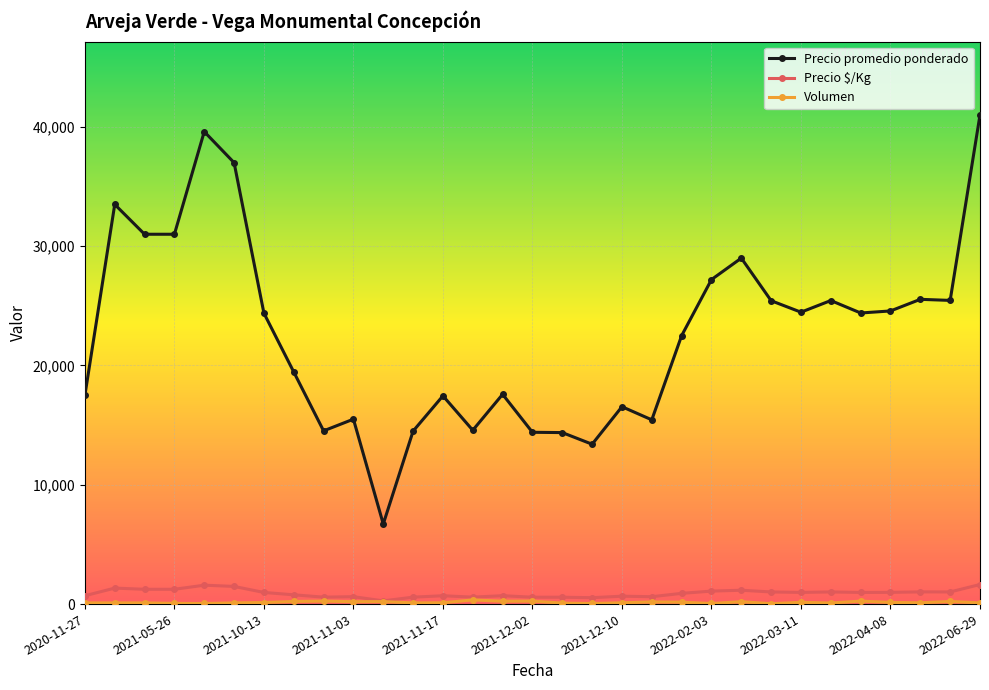

True or false: Precio promedio ponderado has more than 0 points higher than both neighbors.

True